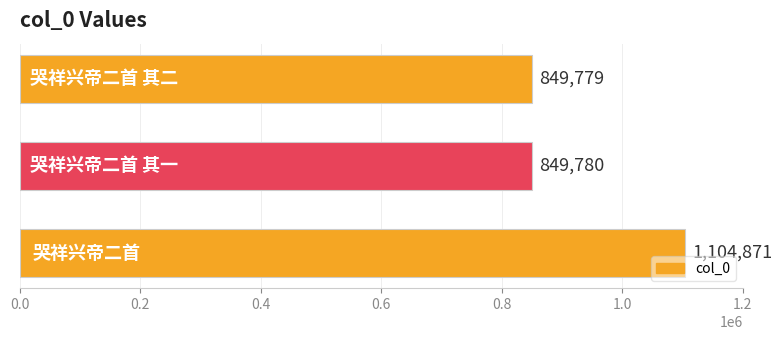

Does the chart contain any negative values?

No